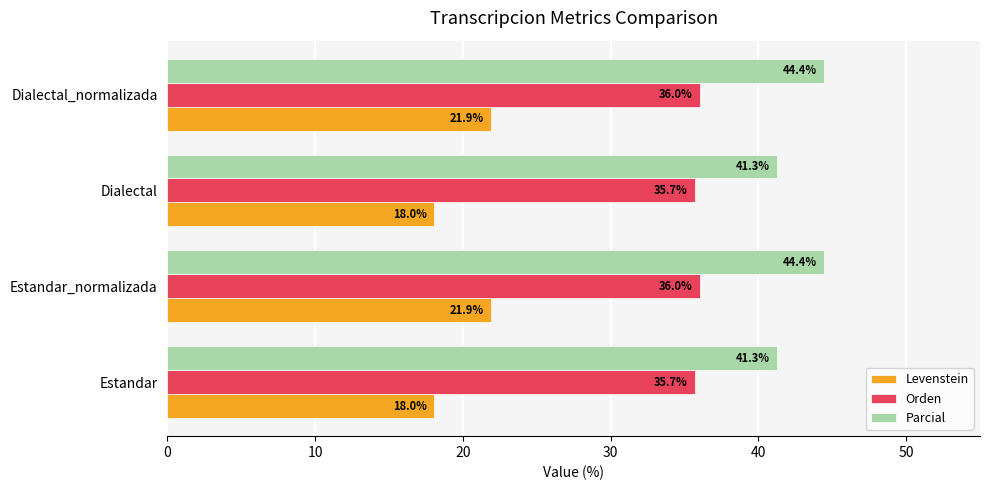

Is it true that Levenstein equals 21.9 at Dialectal_normalizada?

True